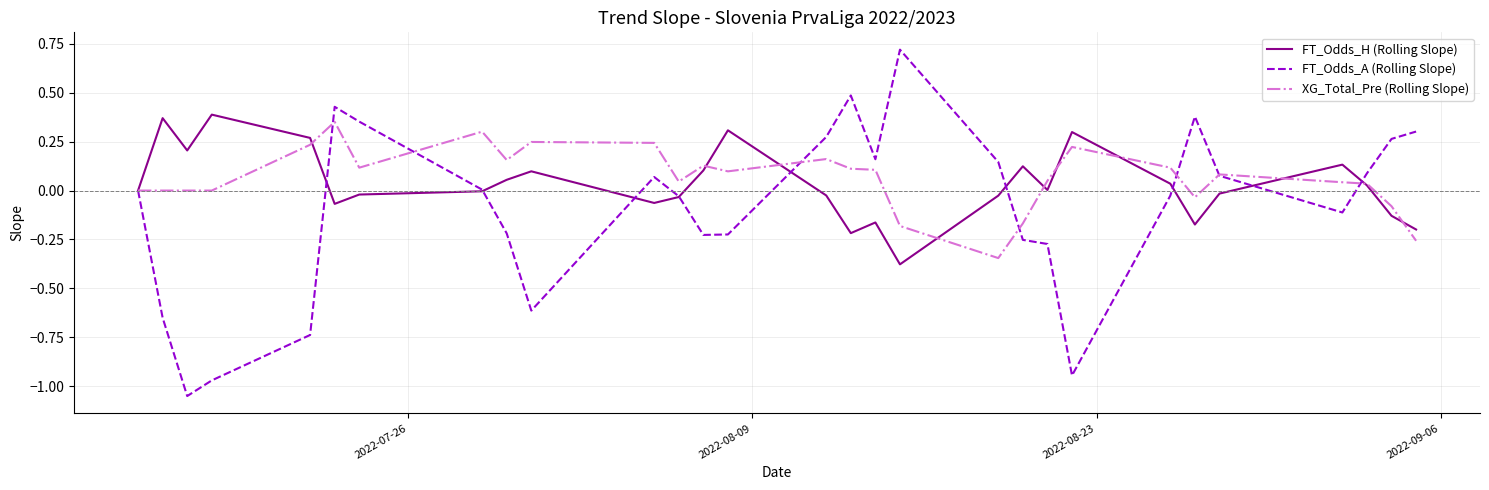

Which series has the widest spread of values?

FT_Odds_A (Rolling Slope)